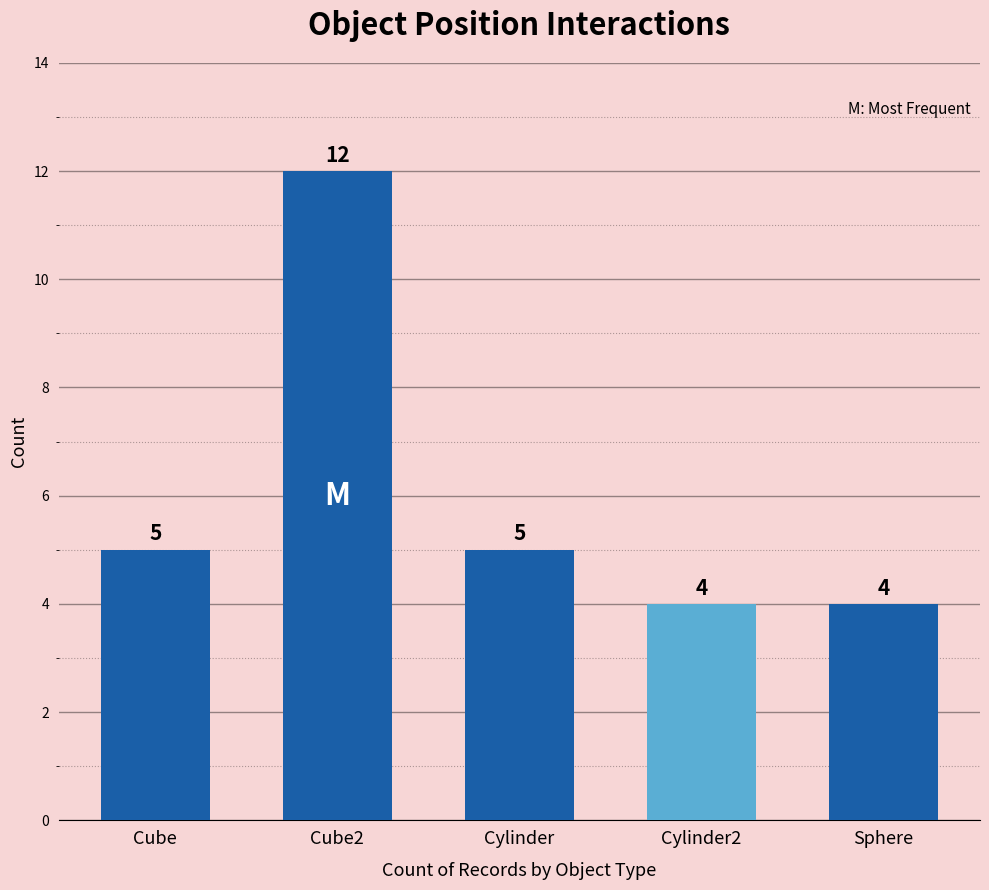

Reading right to left, list all the values displayed in this chart.

Sphere=4	Cylinder2=4	Cylinder=5	Cube2=12	Cube=5